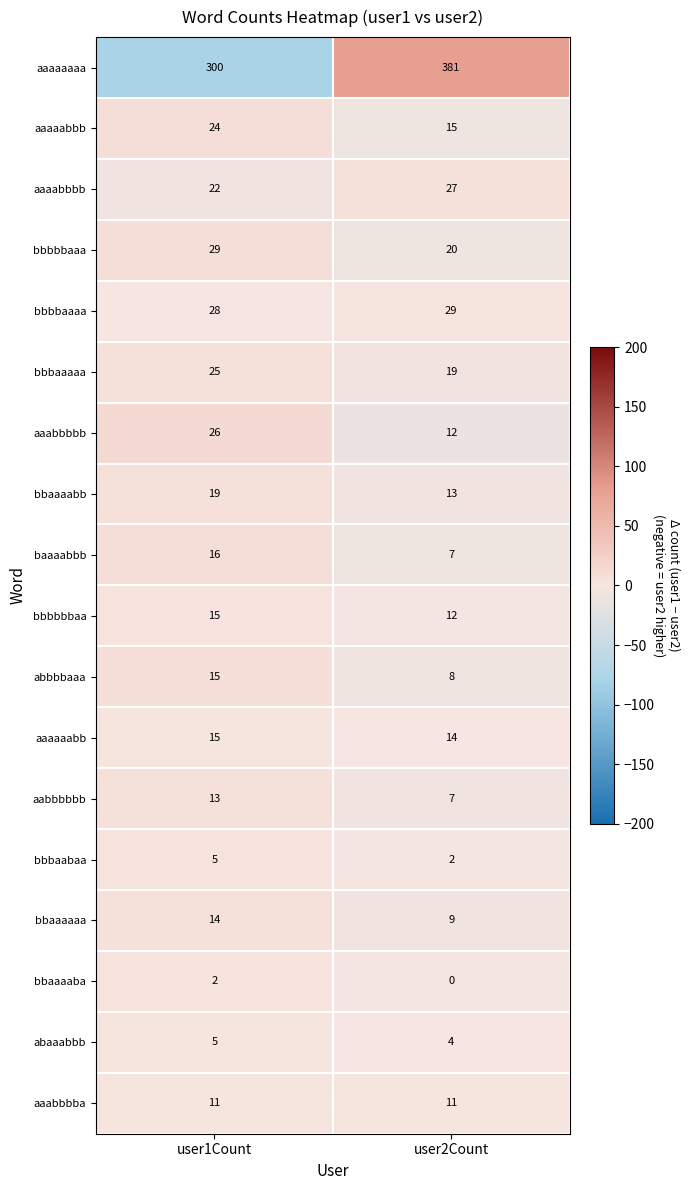

True or false: bbaaaabb has a value of 19 at user1Count.

True